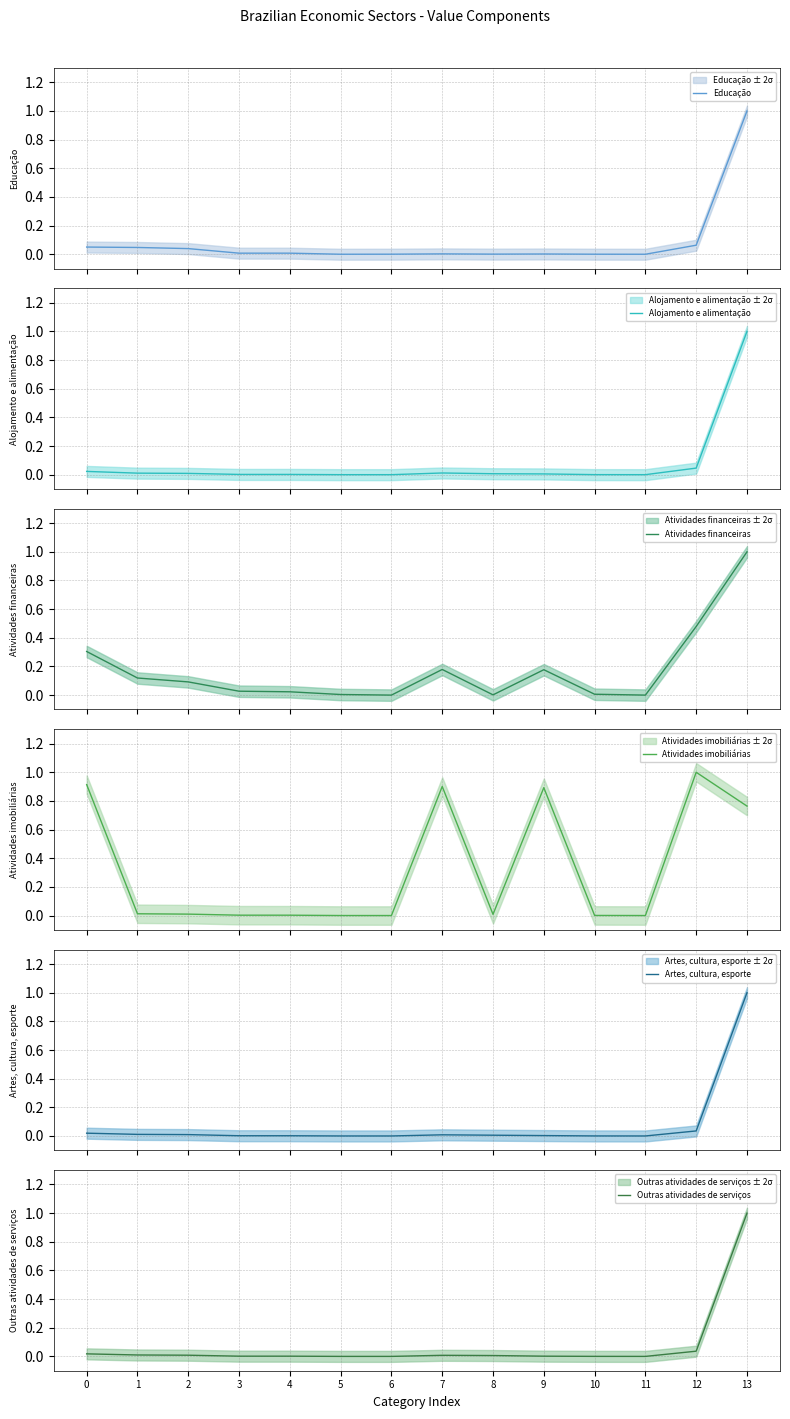

How many interior local peaks does the Alojamento e alimentação series have?

1